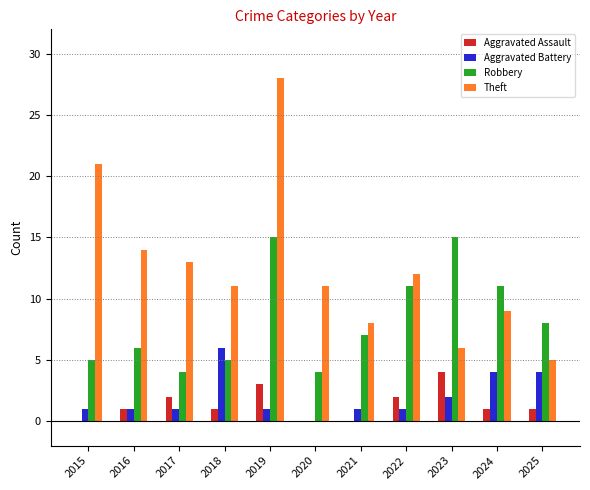

What is the approximate value of Robbery at 2025, to the nearest 5?

10